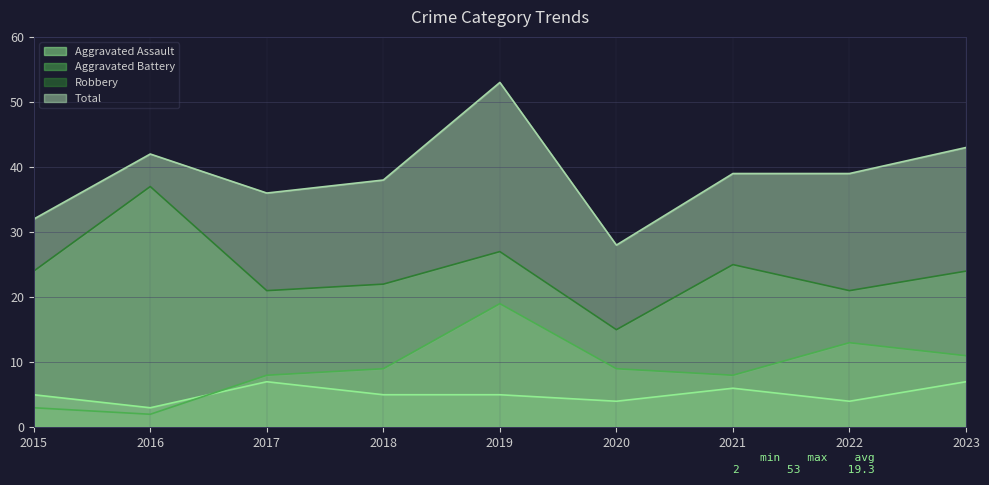

How many lines are shown in the chart?

4